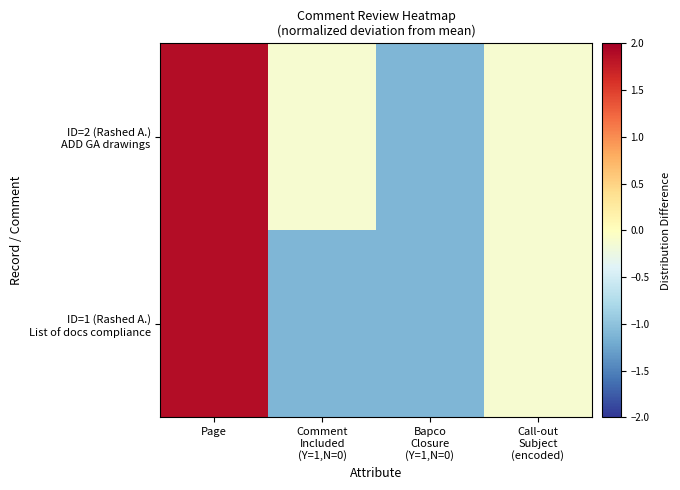

Rank the series at Comment Included (Y=1,N=0) from lowest to highest value.

ID=1 (Rashed A.) List of docs compliance, ID=2 (Rashed A.) ADD GA drawings